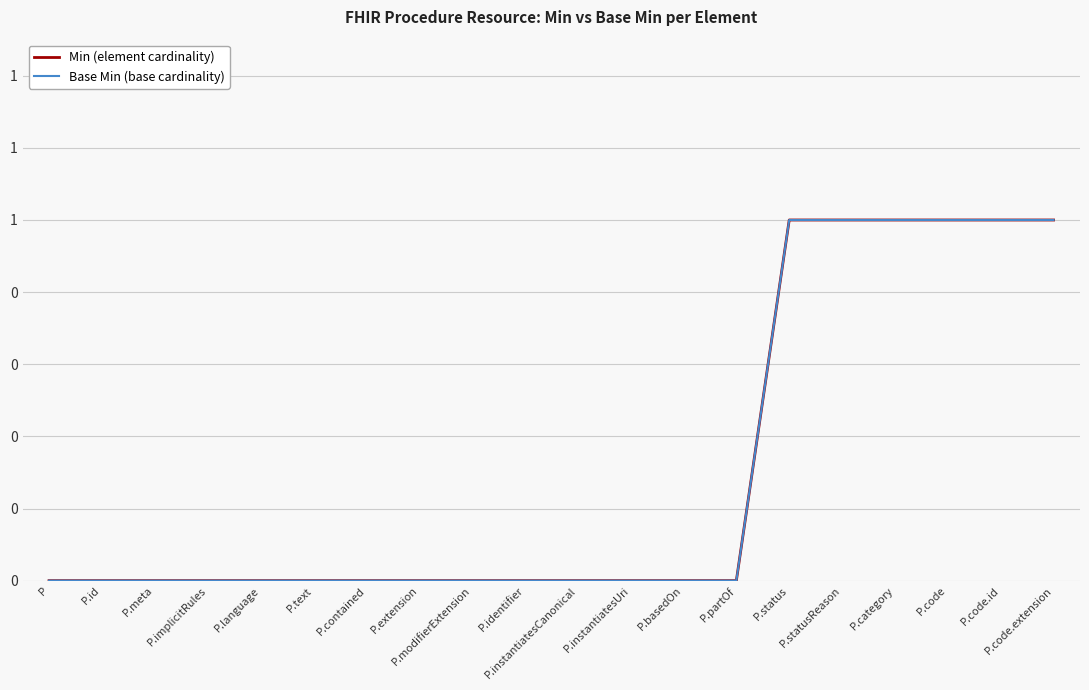

Is the value of Min (element cardinality) at P.instantiatesUri greater than the value of Base Min (base cardinality) at P.basedOn?

No